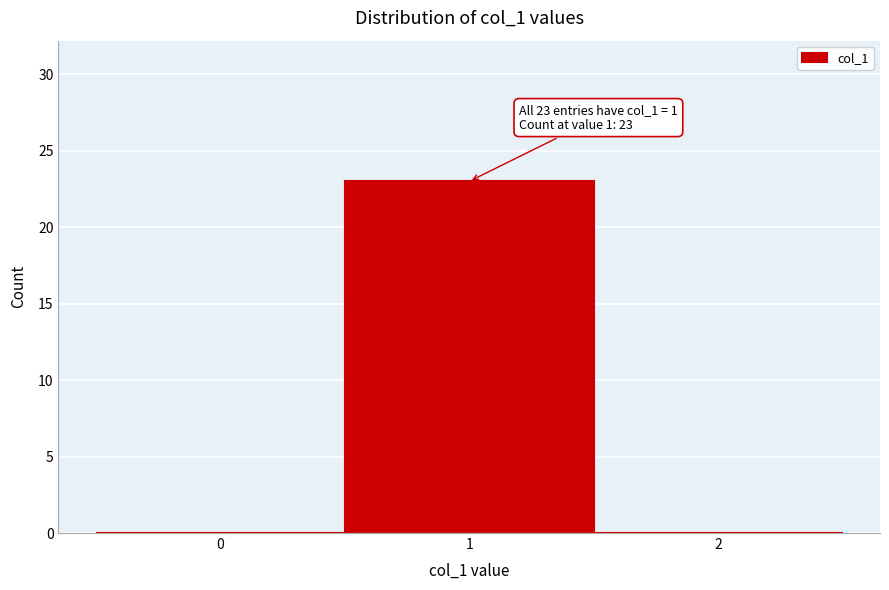

Reading right to left, extract all data points from this chart.

2=0	1=23	0=0